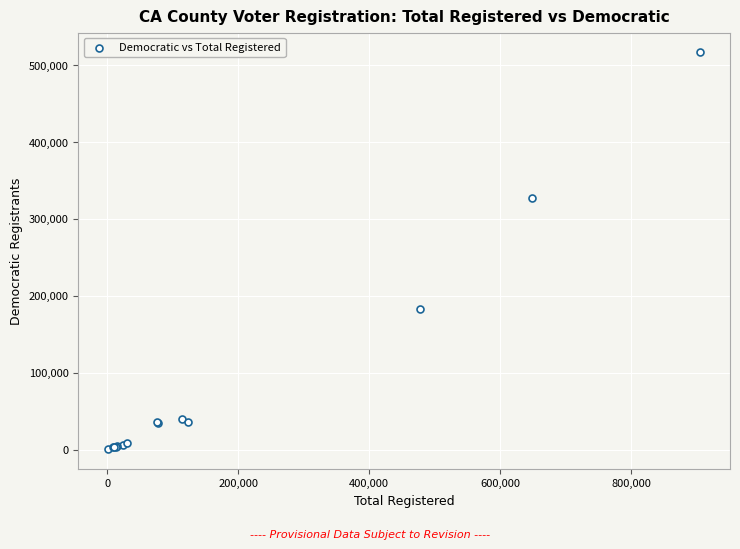

What Y value in the scatter plot is closest to 258416?

326668